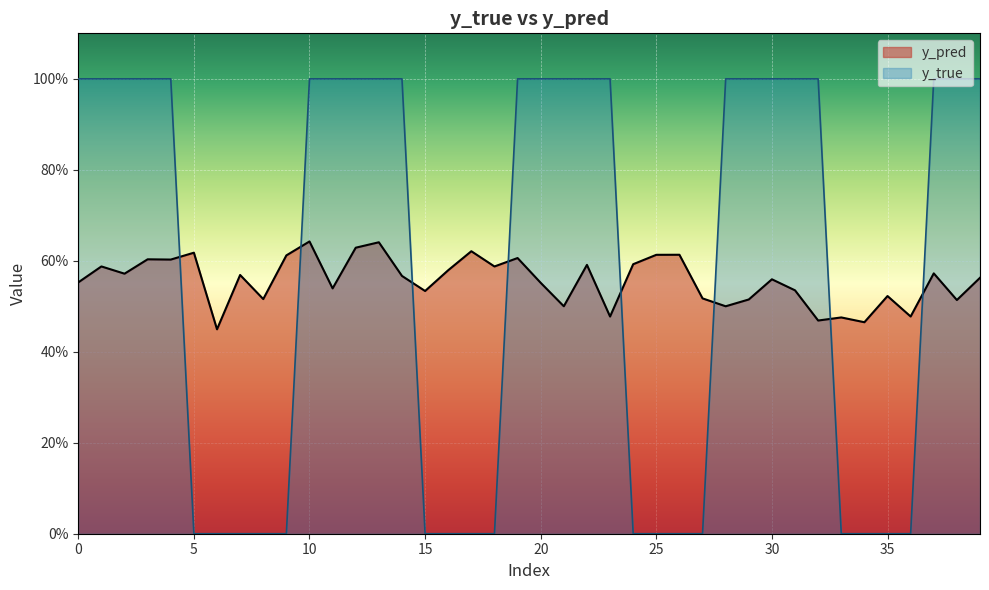

True or false: y_true and y_pred cross at least once.

True